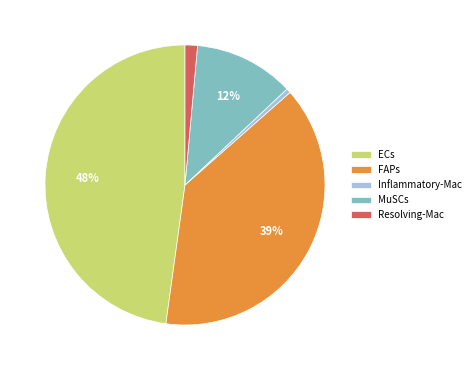

Combined, do MuSCs and Resolving-Mac account for over 50%?

No